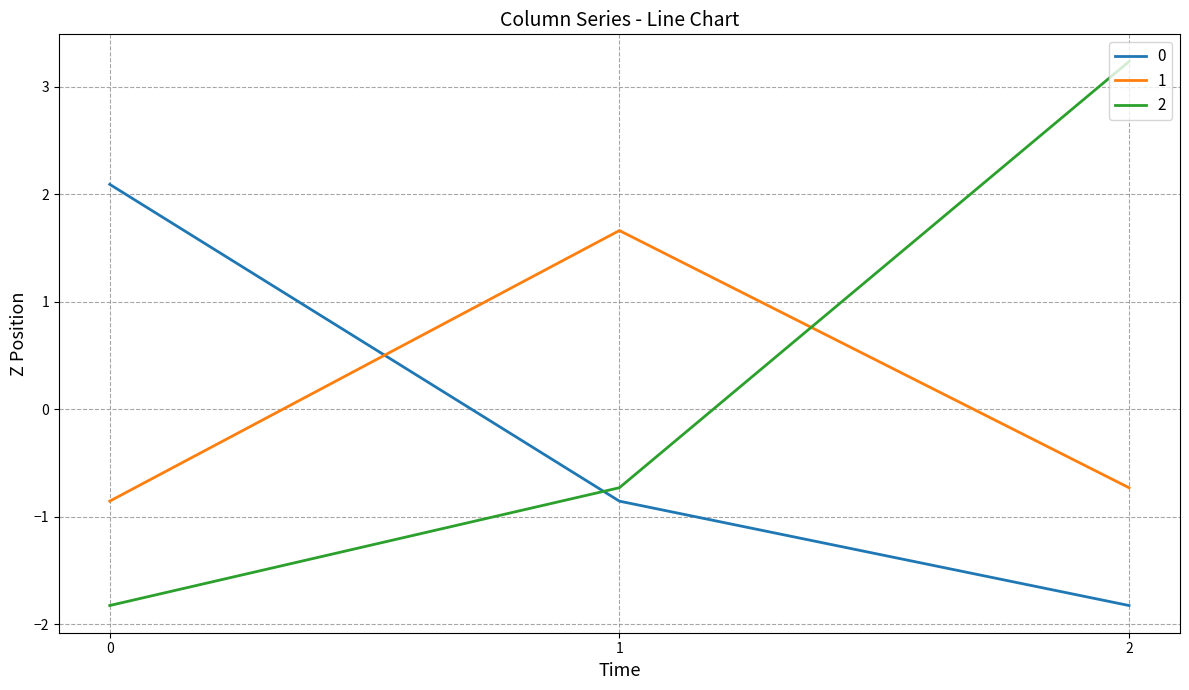

The 0 series shows -3.1 at 2. True or false?

False